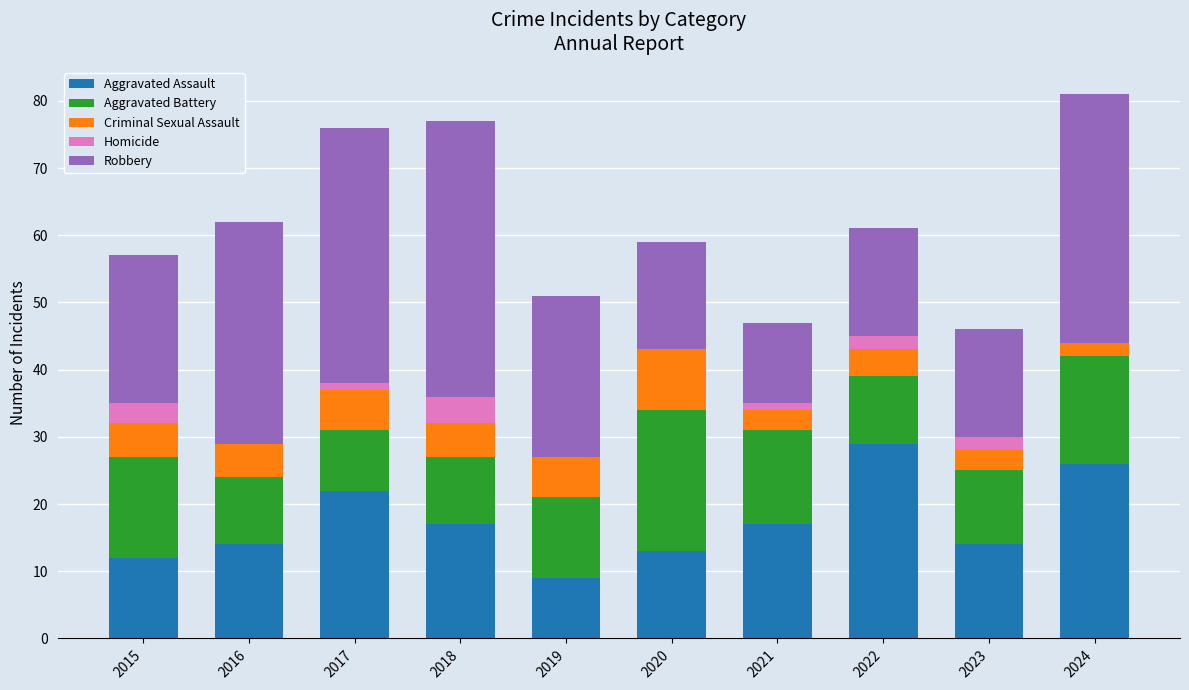

At which category is the sum across all series the highest?

2024